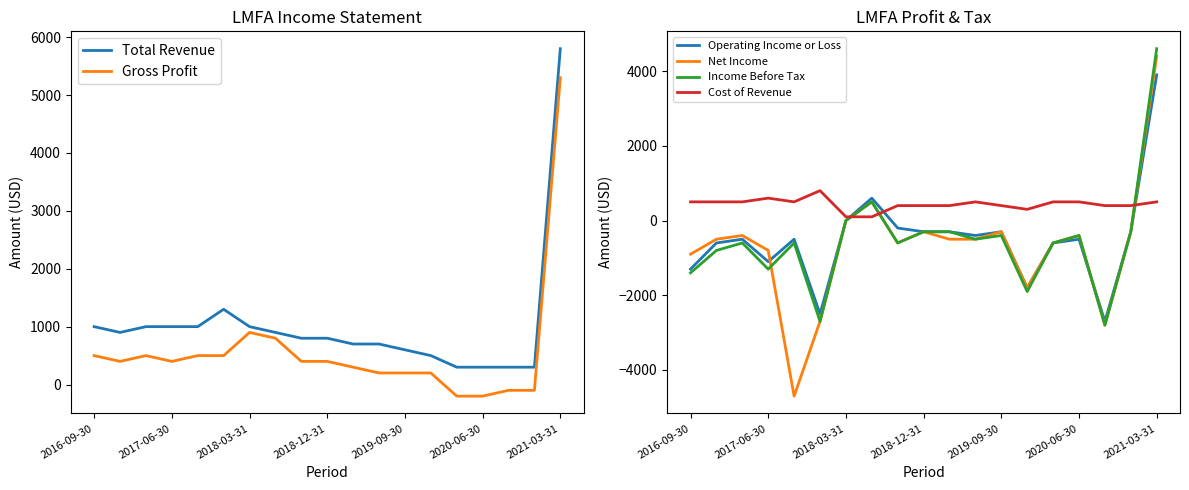

What is the highest value of the Cost of Revenue series?

800